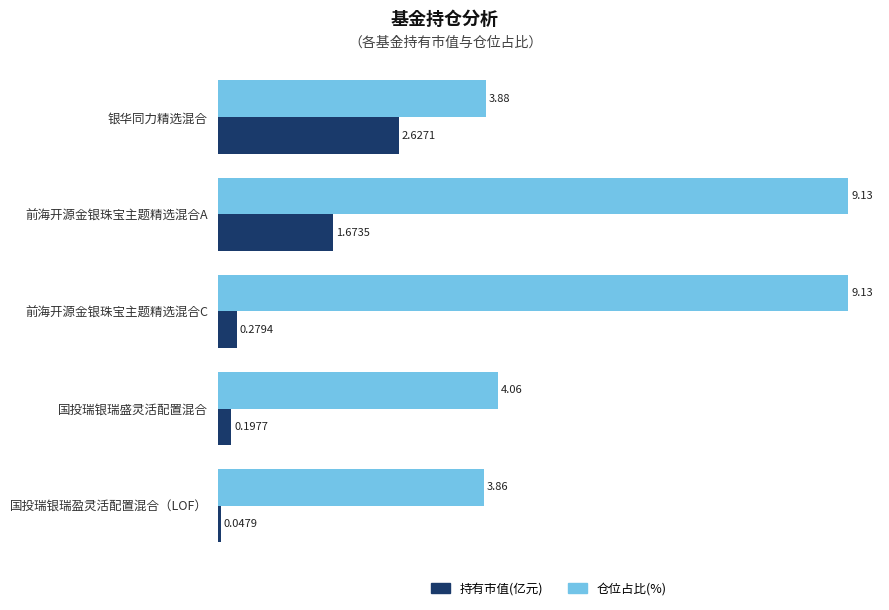

List the series in order of their overall mean, highest first.

仓位占比(%), 持有市值(亿元)